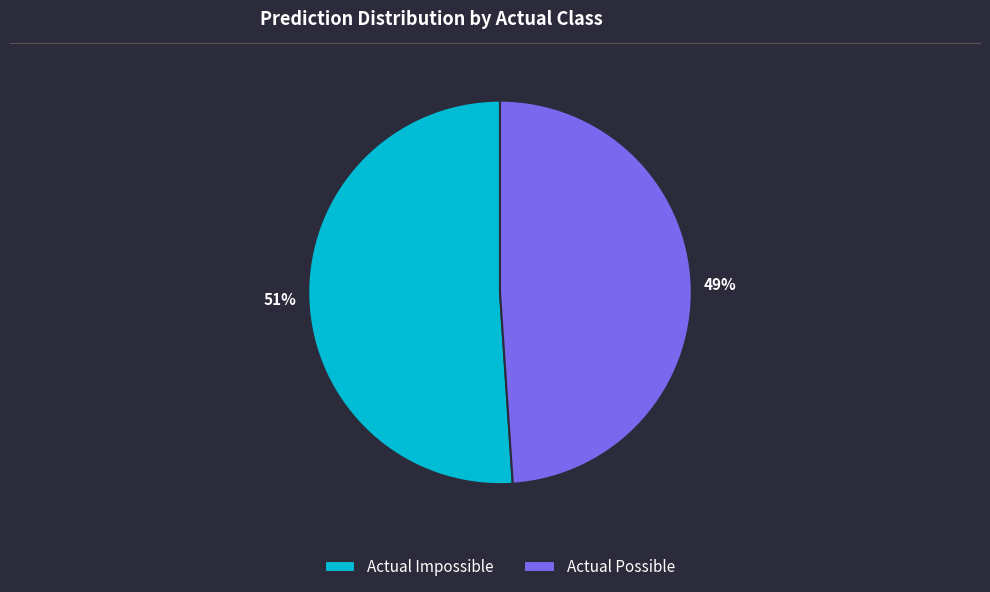

The Actual Possible slice represents 36% of the pie. True or false?

False